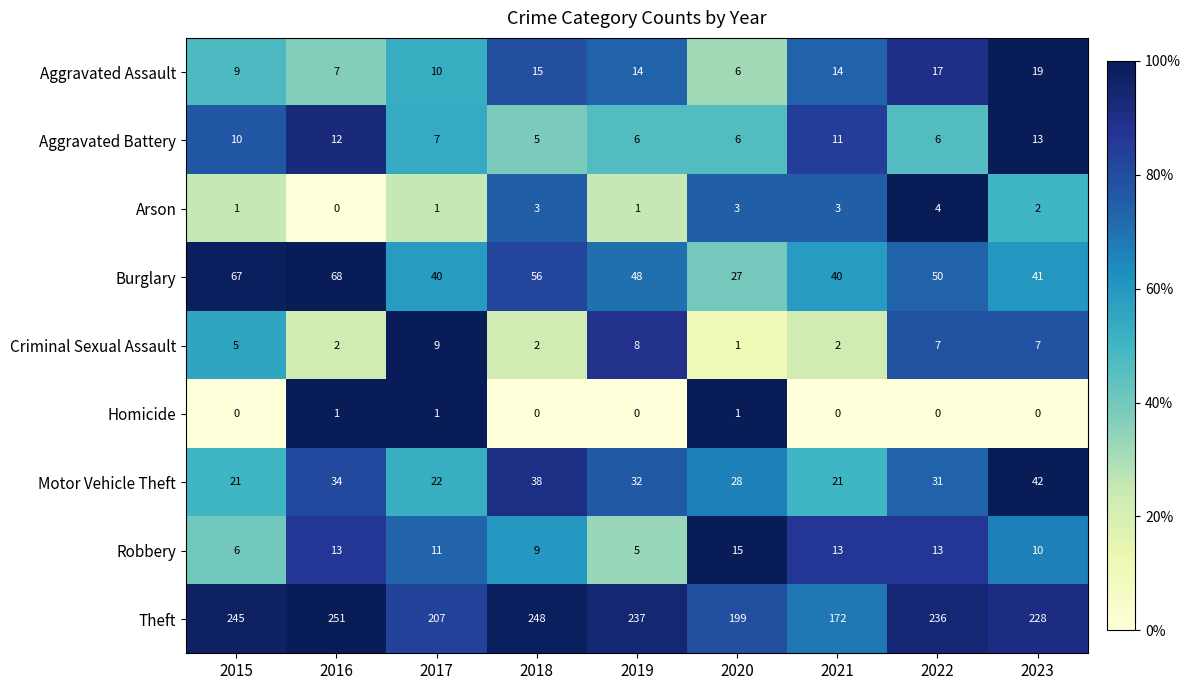

Which series has the largest range (max minus min)?

Theft